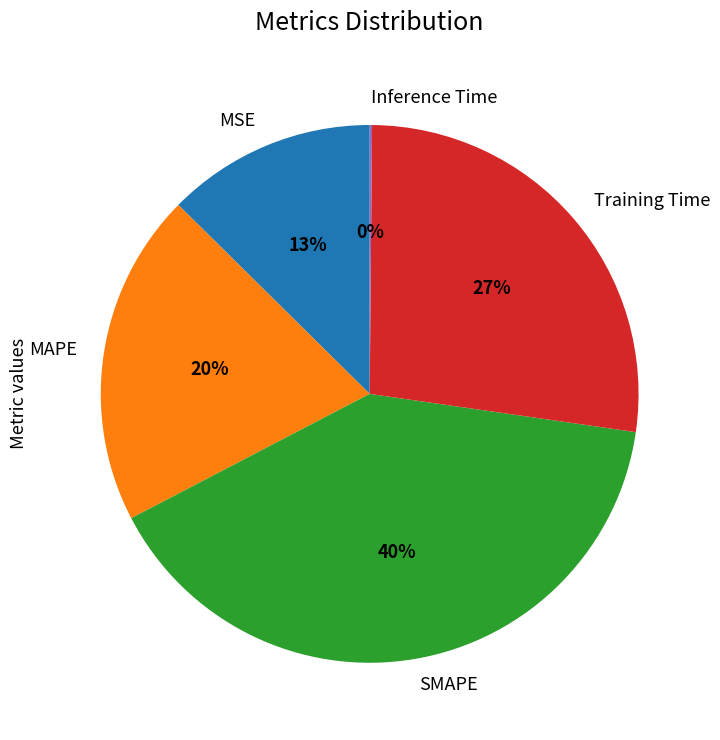

What is the ratio of the value at MSE to the value at SMAPE?

0.3